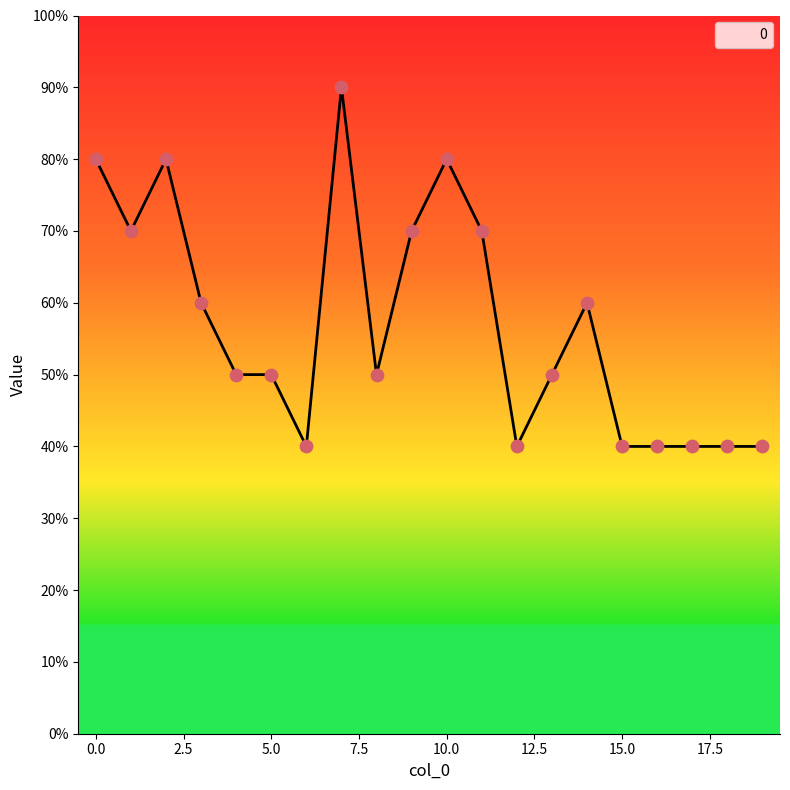

Is this an area chart (filled region under the line)?

Yes